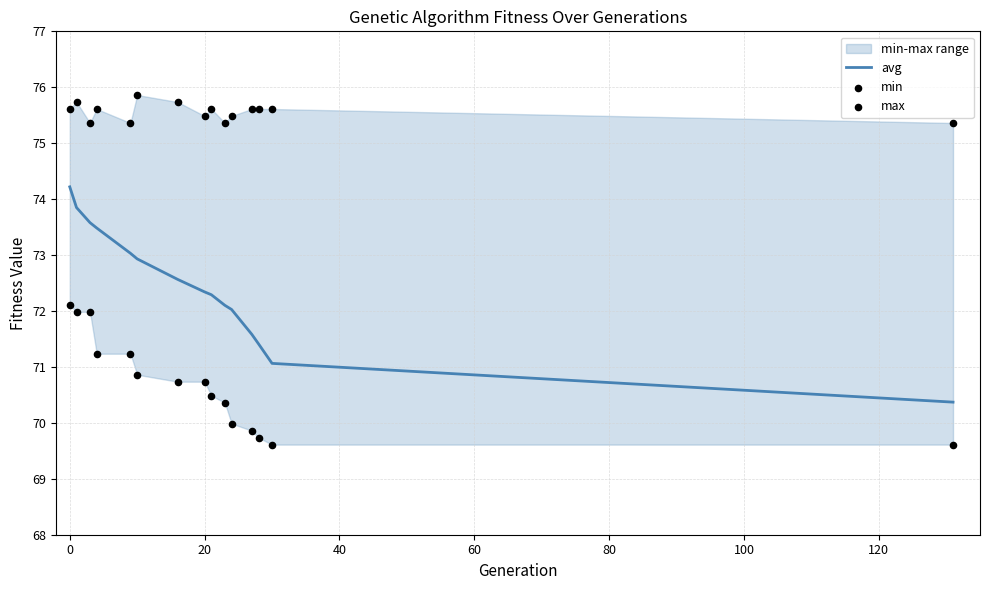

Which series has the widest spread of Y values?

avg